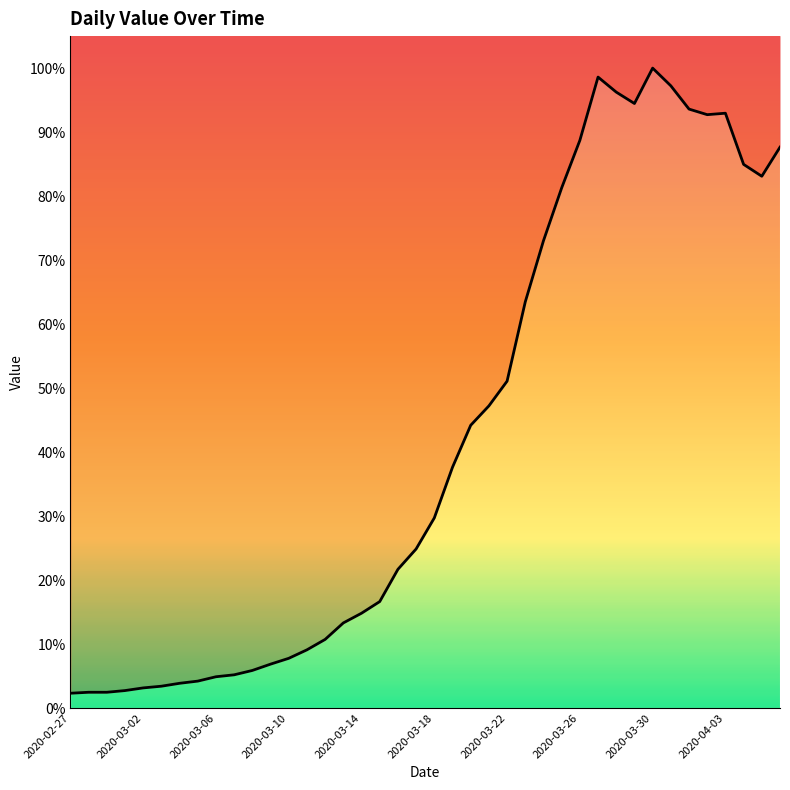

How many values exceed 784?

19